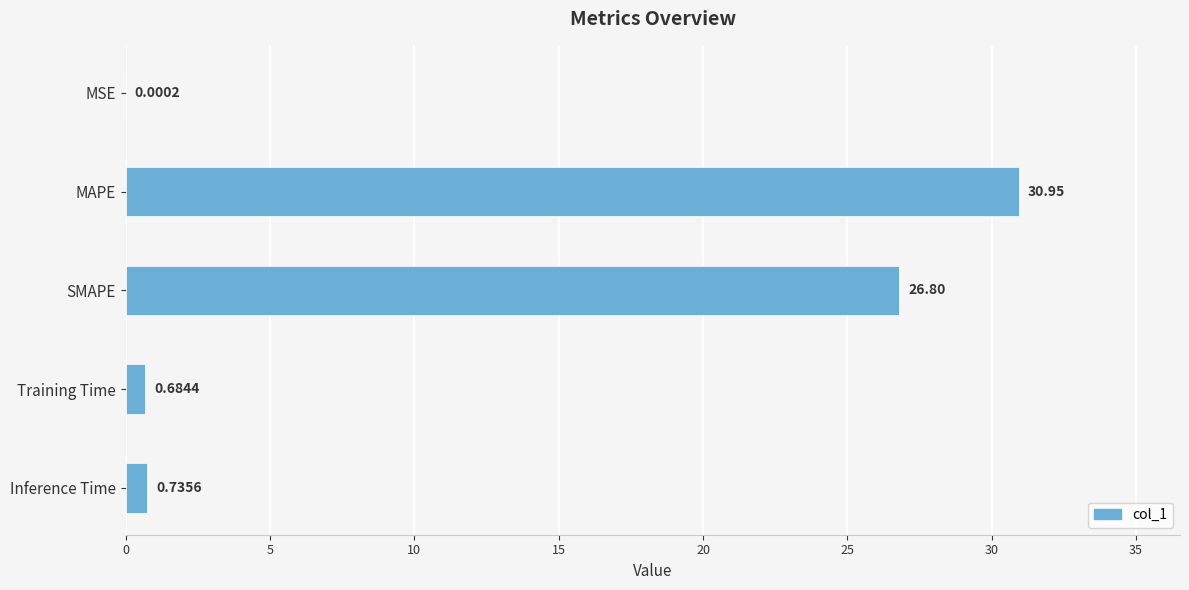

What is the sum of all values?

59.2